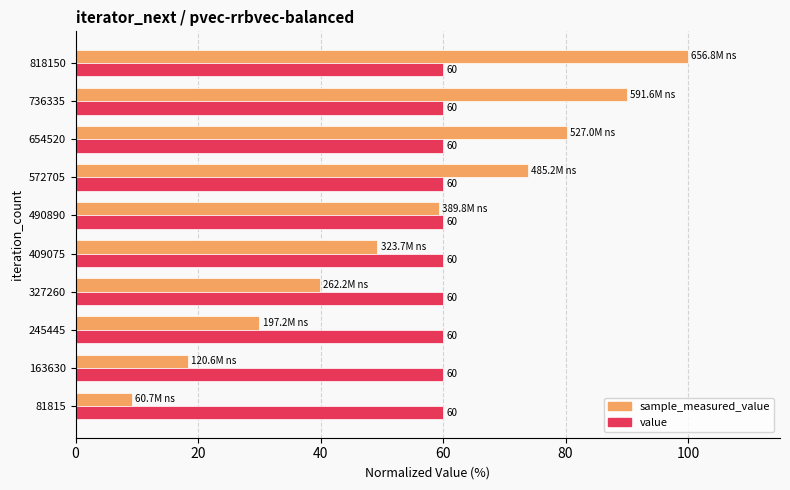

How many data points in sample_measured_value are above 59?

5